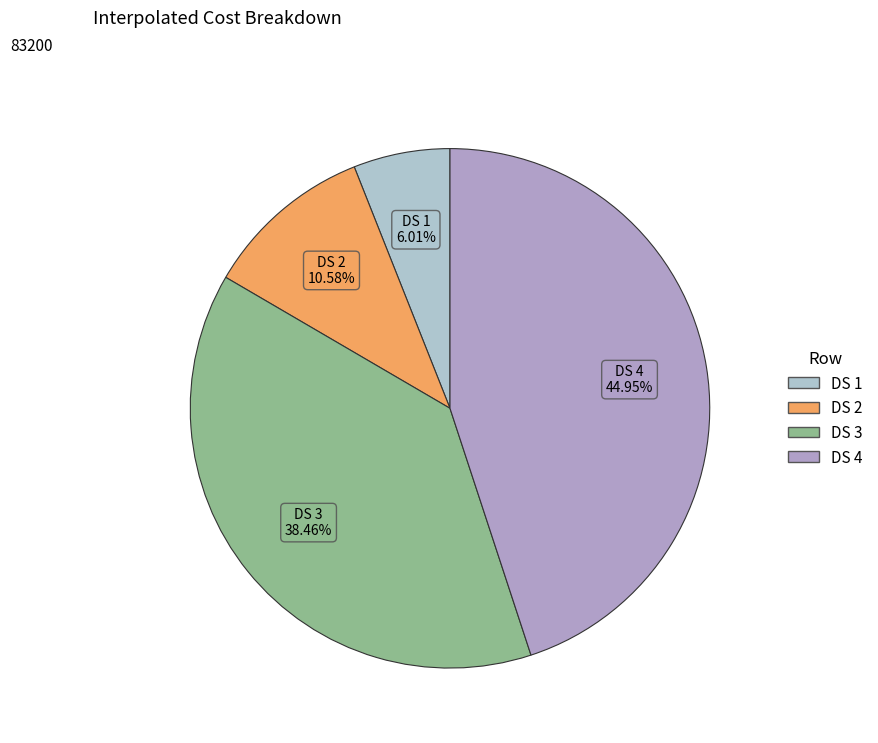

To the nearest percent, what is the combined percentage of DS 3 and DS 1?

44%